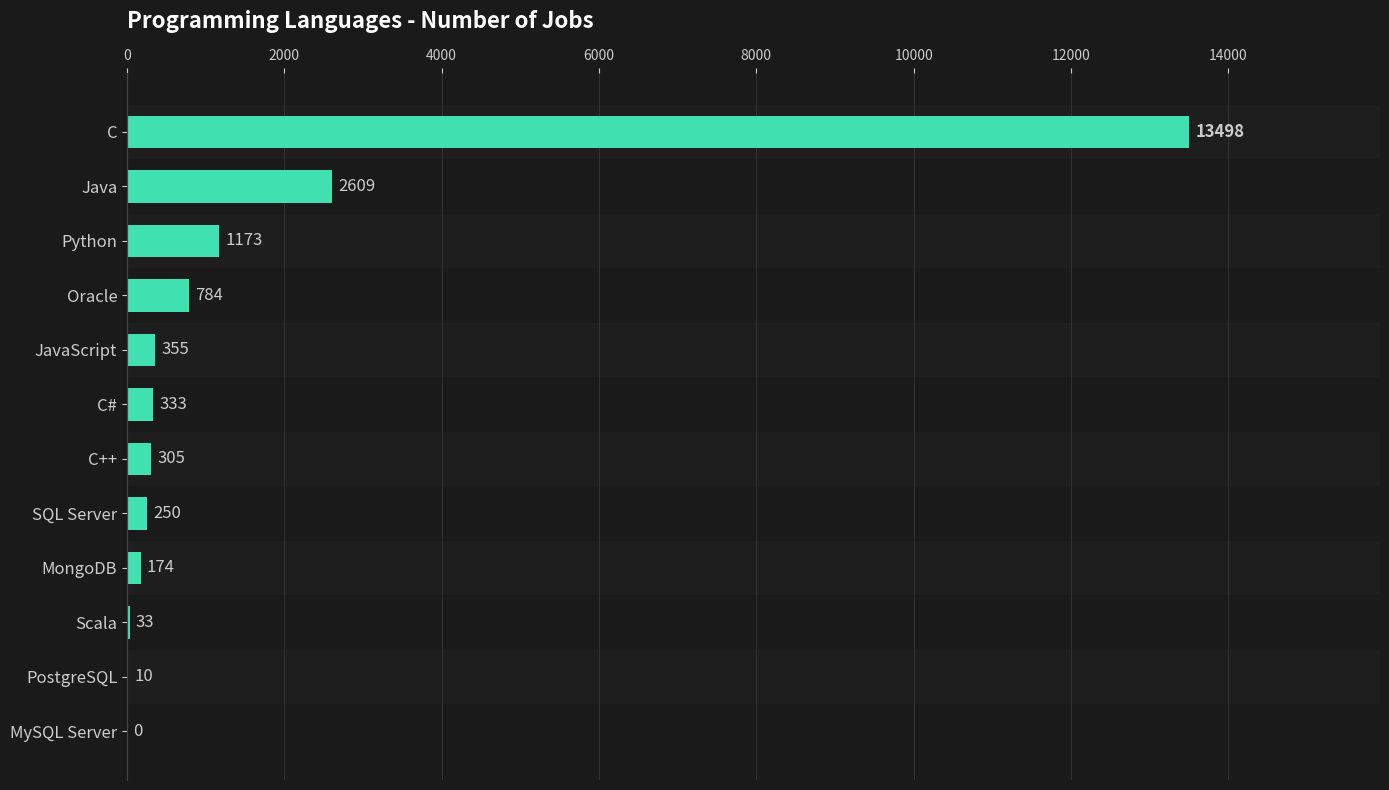

Reading top to bottom, transcribe all the data shown in this chart.

C=13498	Java=2609	Python=1173	Oracle=784	JavaScript=355	C#=333	C++=305	SQL Server=250	MongoDB=174	Scala=33	PostgreSQL=10	MySQL Server=0